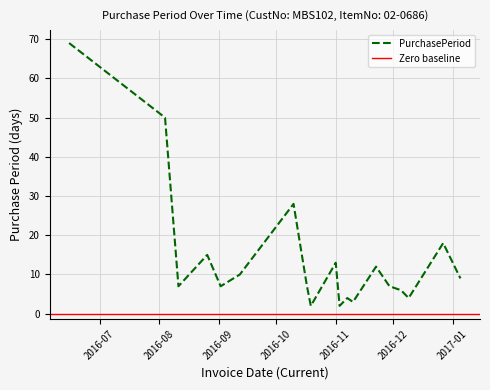

How many lines are shown in the chart?

1